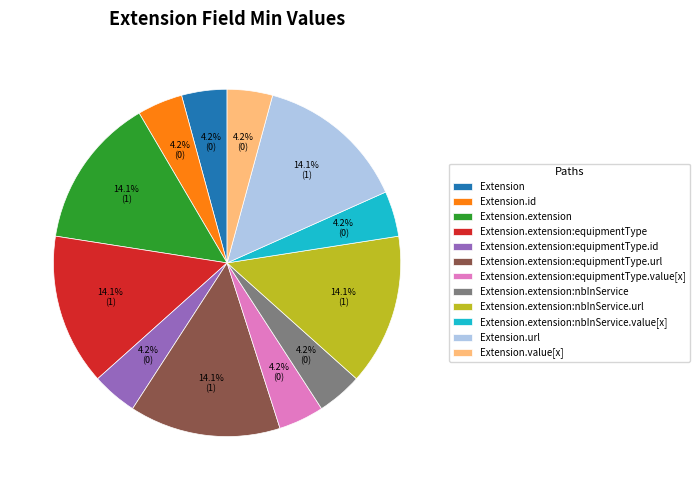

Approximately how many times larger is the value at Extension.id compared to Extension.extension:equipmentType.id?

1.0